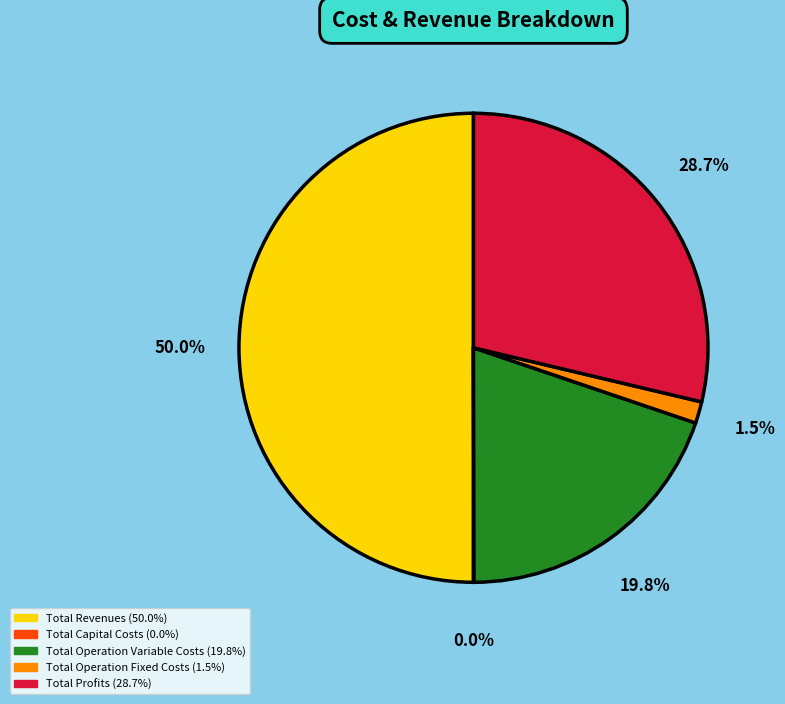

Between Total Operation Fixed Costs and Total Profits, which is larger?

Total Profits